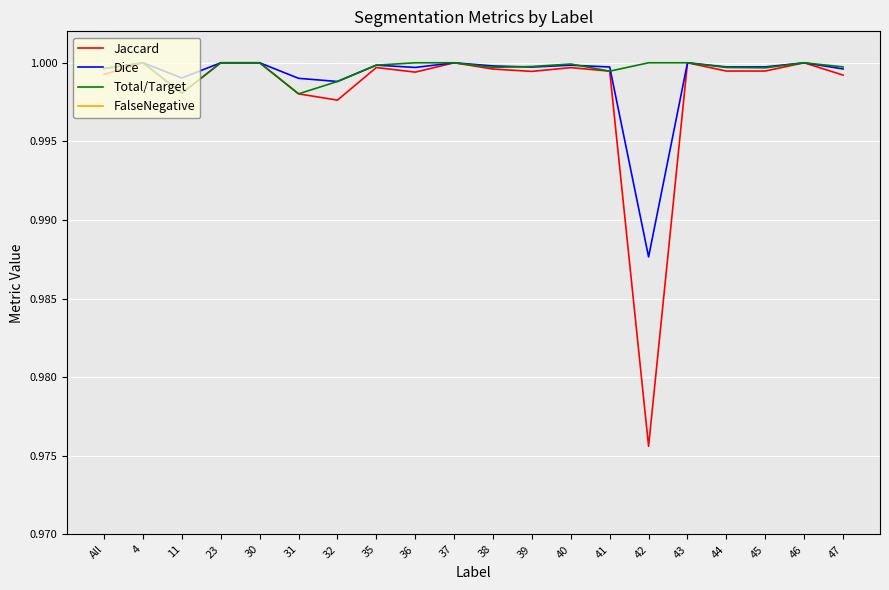

Reading left to right, transcribe all the data shown in this chart.

Jaccard: All=1.0	4=1.0	11=1.0	23=1.0	30=1.0	31=1.0	32=1.0	35=1.0	36=1.0	37=1.0	38=1.0	39=1.0	40=1.0	41=1.0	42=1.0	43=1.0	44=1.0	45=1.0	46=1.0	47=1.0
Dice: All=1.0	4=1.0	11=1.0	23=1.0	30=1.0	31=1.0	32=1.0	35=1.0	36=1.0	37=1.0	38=1.0	39=1.0	40=1.0	41=1.0	42=1.0	43=1.0	44=1.0	45=1.0	46=1.0	47=1.0
Total/Target: All=1.0	4=1.0	11=1.0	23=1.0	30=1.0	31=1.0	32=1.0	35=1.0	36=1.0	37=1.0	38=1.0	39=1.0	40=1.0	41=1.0	42=1.0	43=1.0	44=1.0	45=1.0	46=1.0	47=1.0
FalseNegative: All=0.0	4=0.0	11=0.0	23=0.0	30=0.0	31=0.0	32=0.0	35=0.0	36=0.0	37=0.0	38=0.0	39=0.0	40=0.0	41=0.0	42=0.0	43=0.0	44=0.0	45=0.0	46=0.0	47=0.0